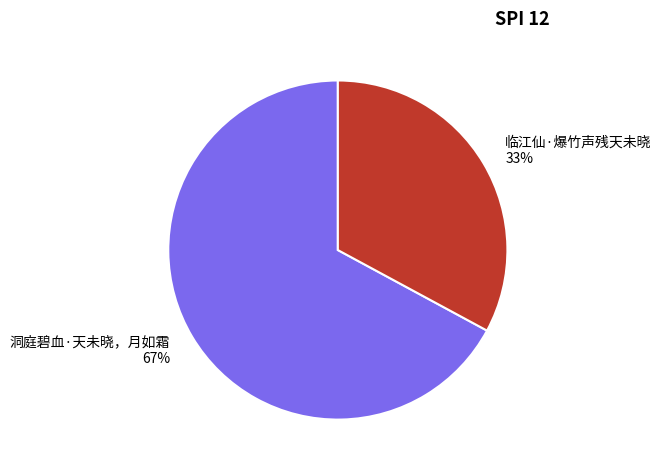

Between 洞庭碧血·天未晓，月如霜 and 临江仙·爆竹声残天未晓, which is larger?

洞庭碧血·天未晓，月如霜